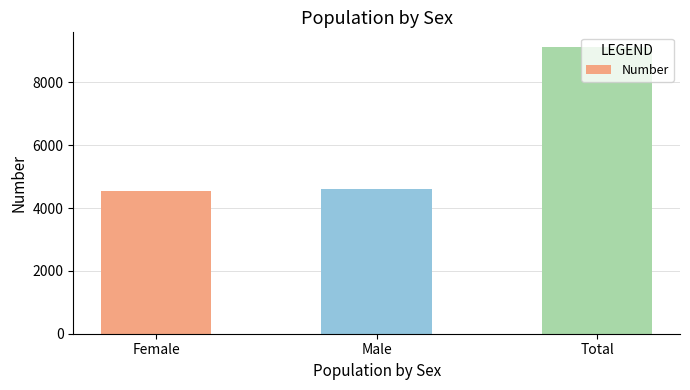

What is the label of the 1st bar from the left?

Female